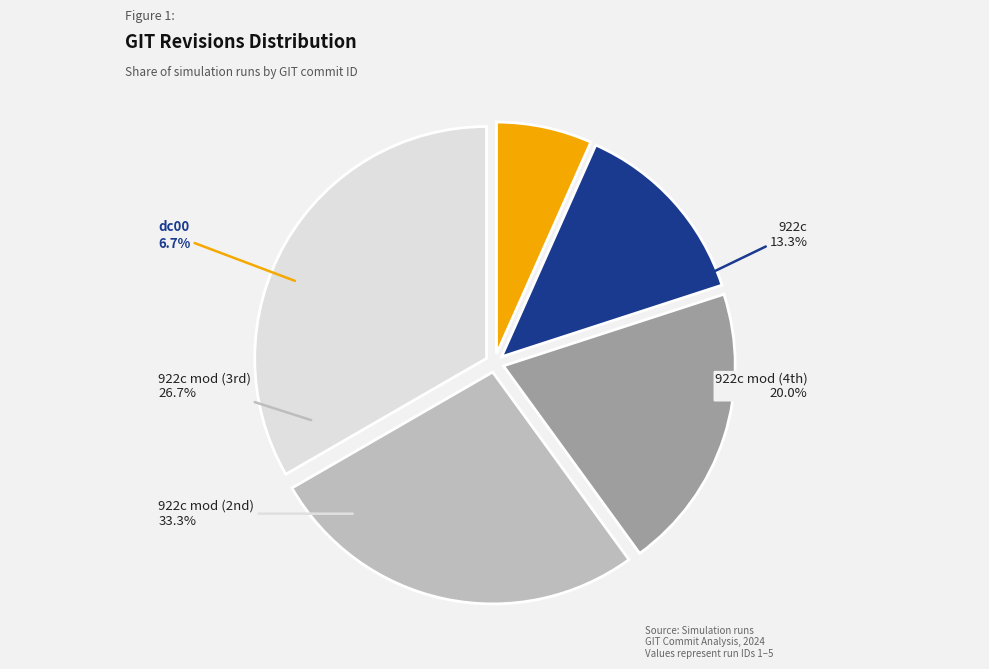

Is it true that dc00 is 1% of the pie?

False